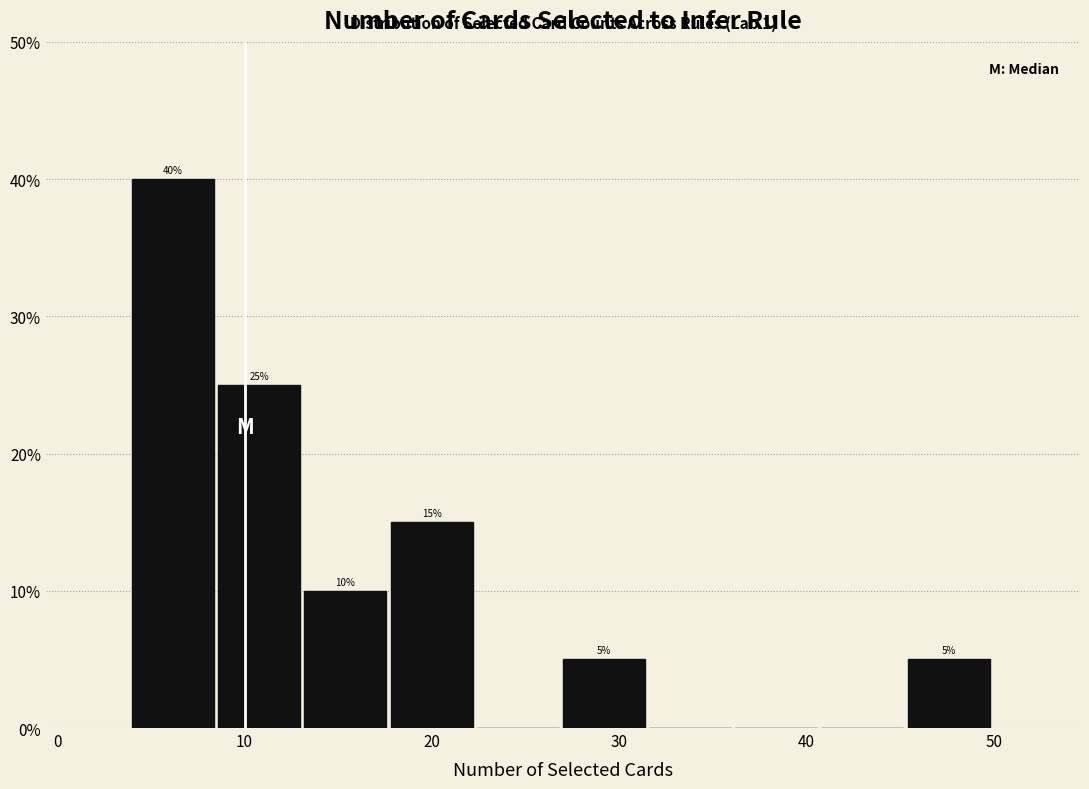

Over which range of the x-axis is the bar tallest?

4.0 to 8.6